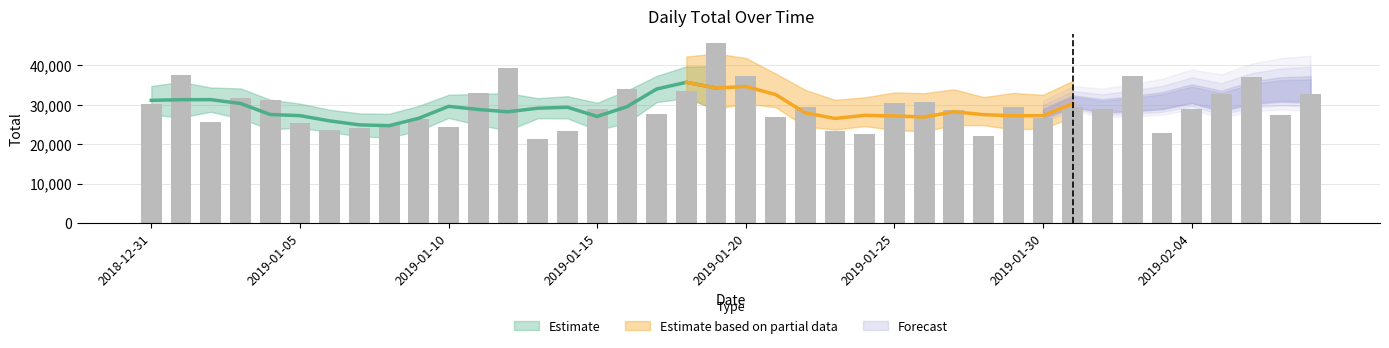

The chart shows a value of 46608 at 2019-01-15. True or false?

False